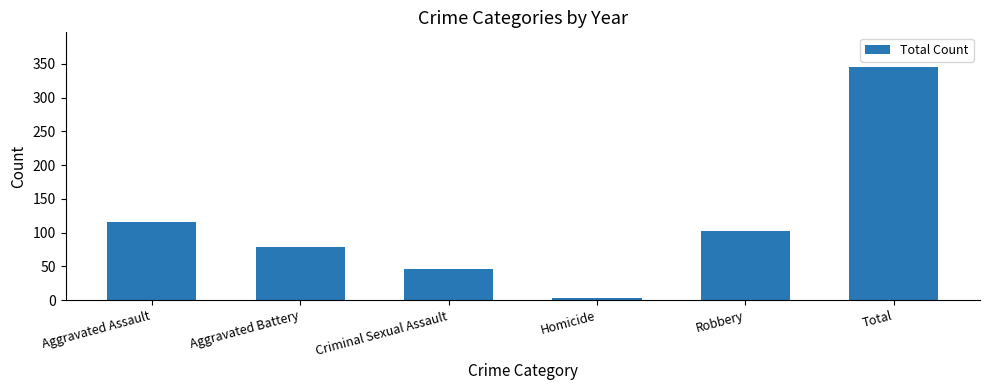

At which category does the chart reach its minimum across all series?

Homicide